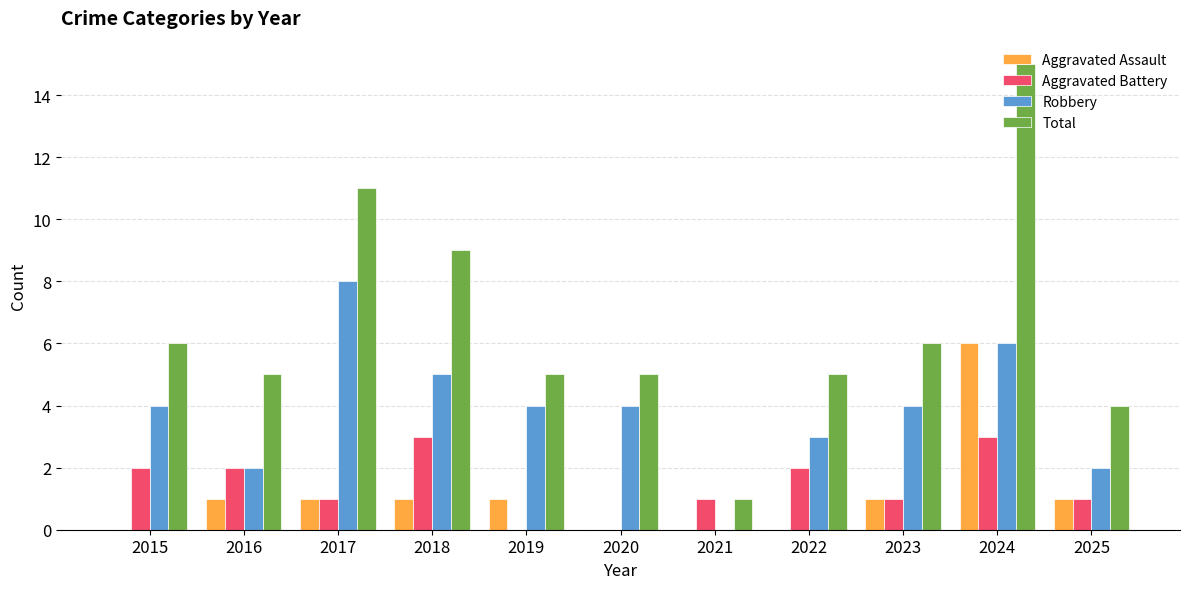

At which label does Total reach its peak?

2024